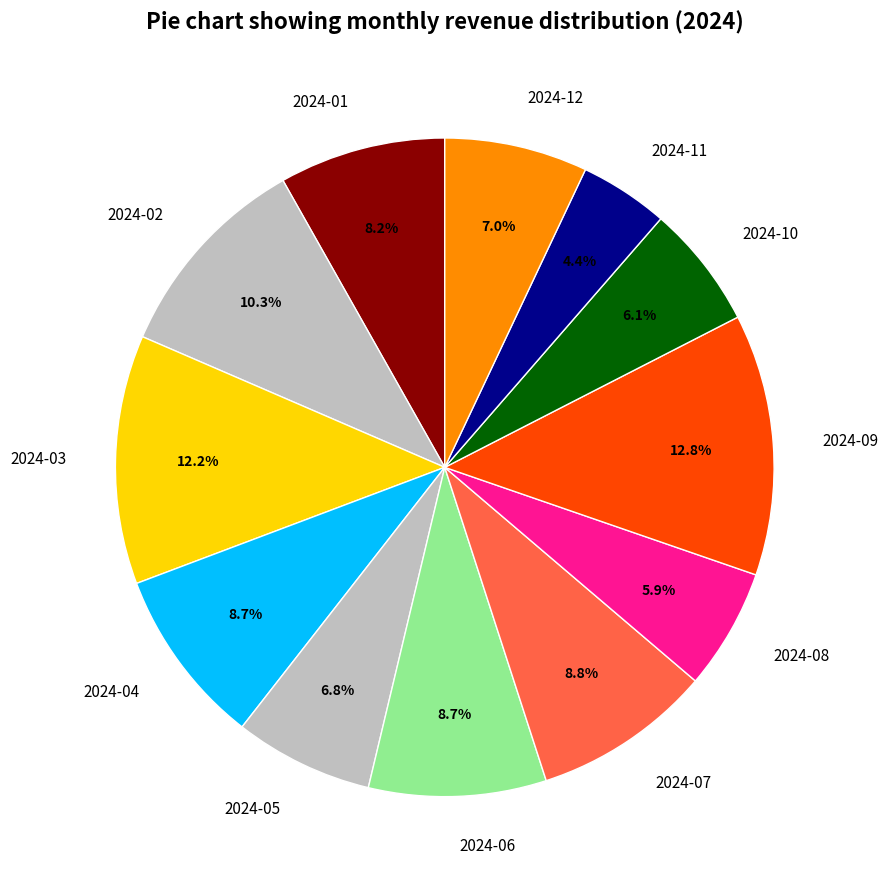

True or false: 2024-09 accounts for 13% of the total.

True